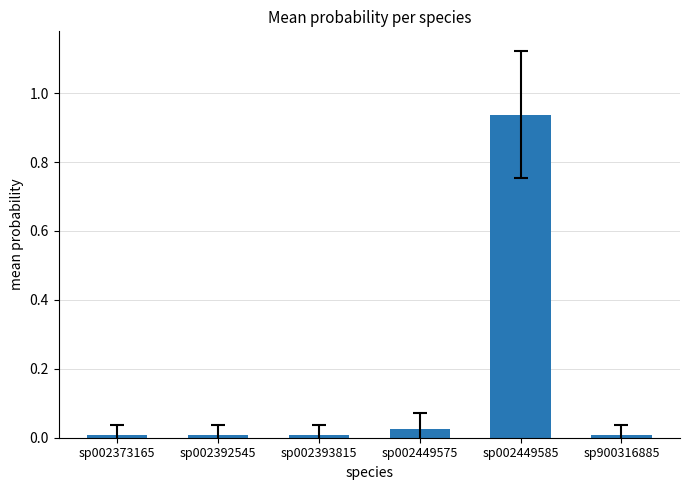

Which has a higher value, sp900316885 or sp002449575?

sp002449575